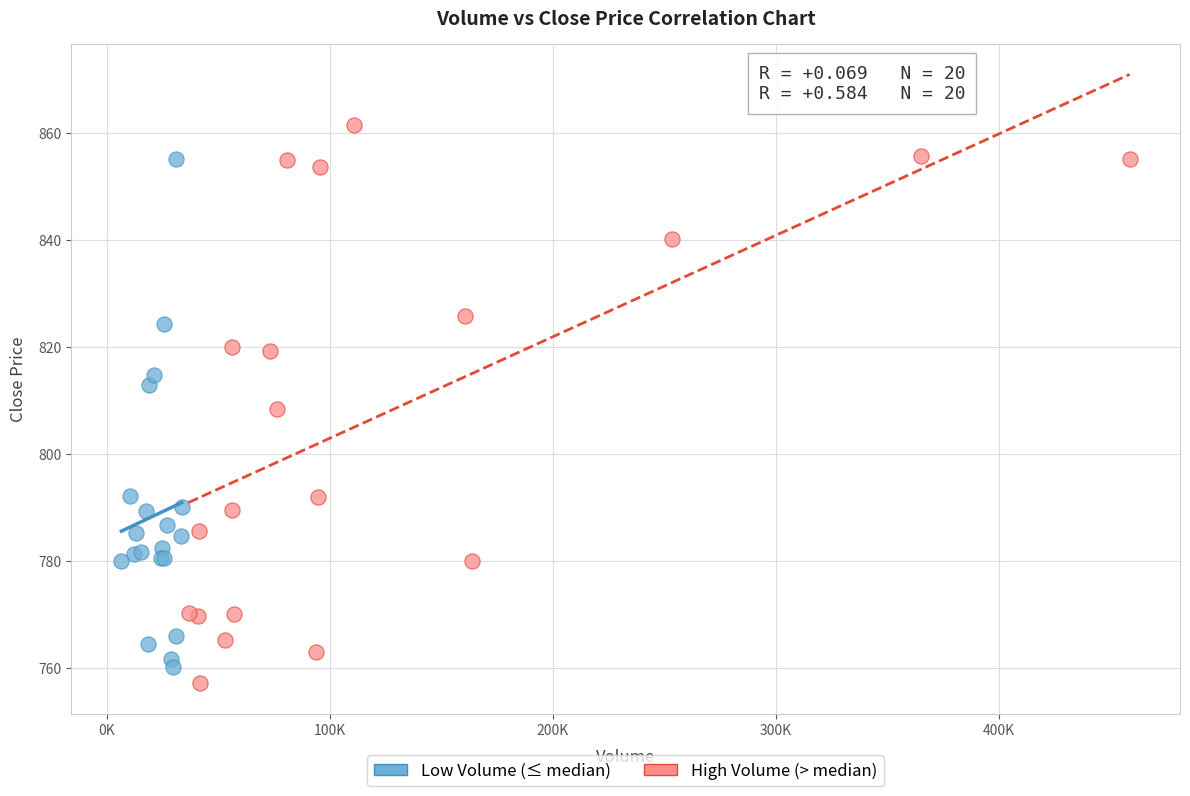

Which series contains the lowest Y value?

High Volume (> median)